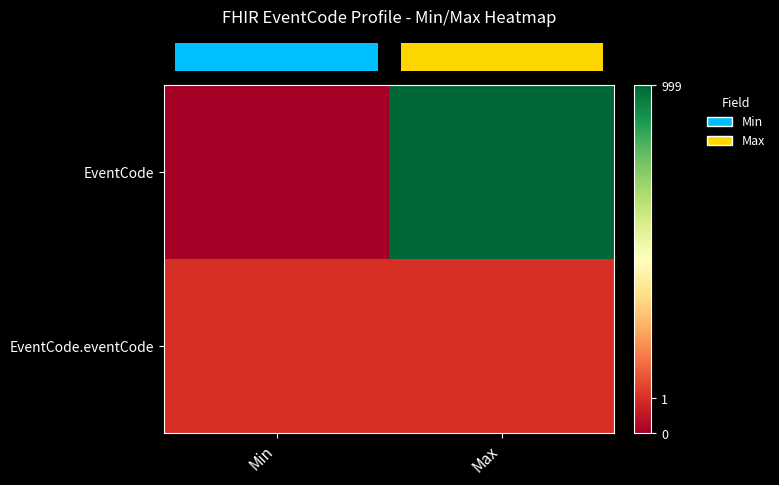

How many distinct data groups are displayed?

2